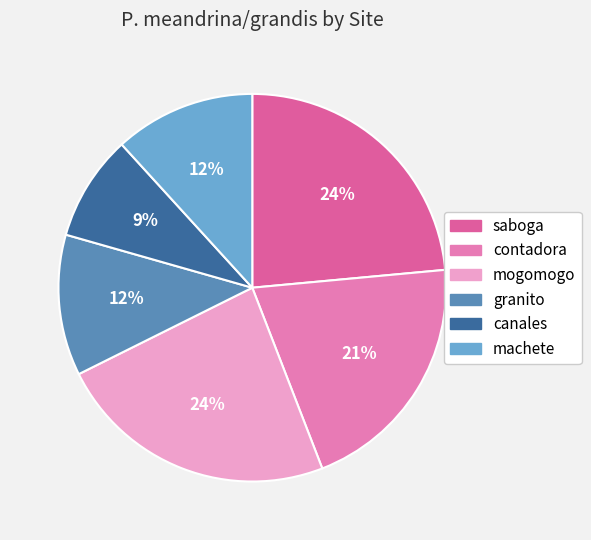

What percentage is NOT represented by canales?

91.2%